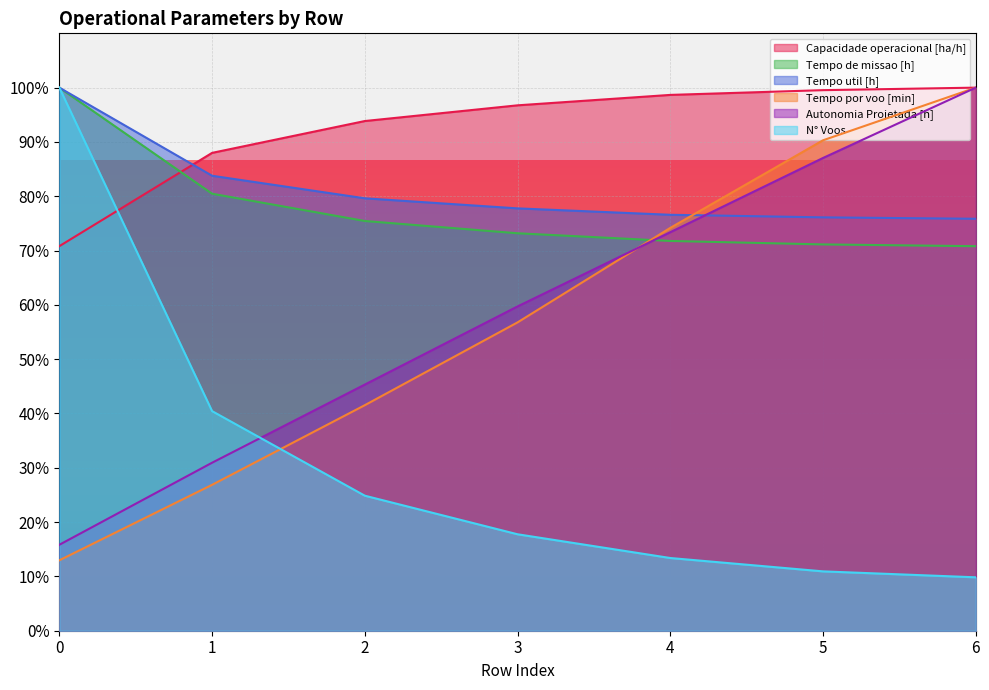

What are all the series names shown in the legend?

Capacidade operacional [ha/h], Tempo de missao [h], Tempo util [h], Tempo por voo [min], Autonomia Projetada [h], N° Voos